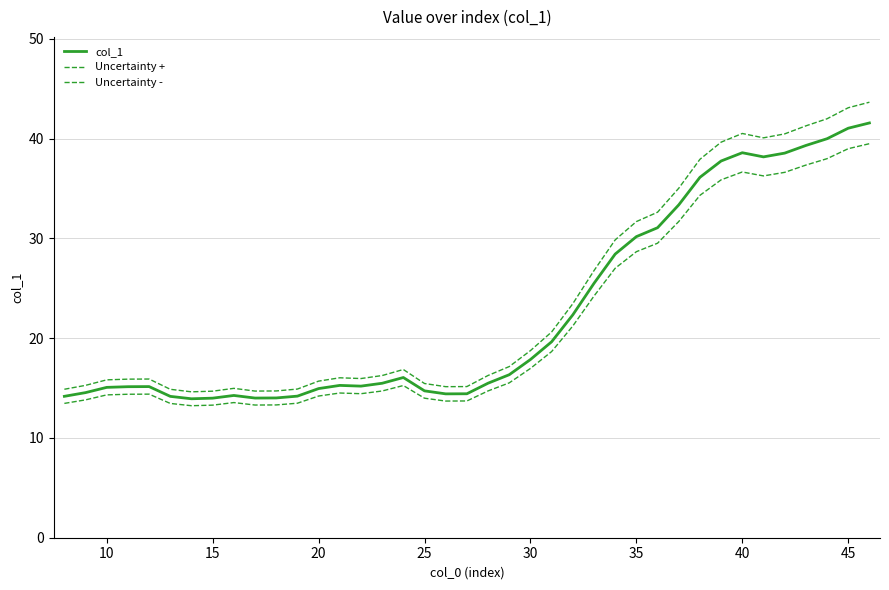

Is this an area chart (filled region under the line)?

No